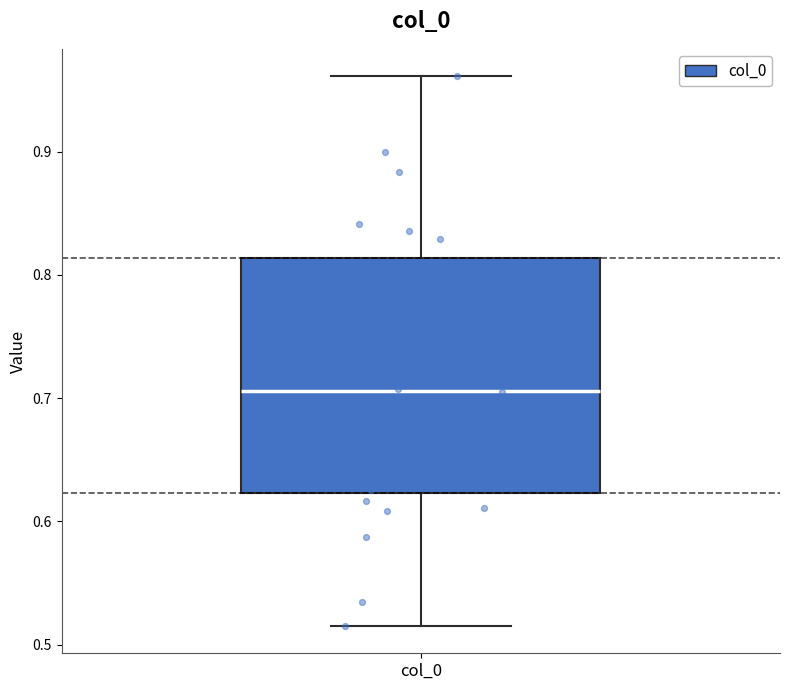

Transcribe this box plot: give where the median line is, the range the box spans, and where the two whiskers end, as read against the y-axis. The values are not printed on the chart, so give them approximately, as read against the axis.

median 0.71, box 0.62 to 0.81, whiskers 0.52 to 0.96